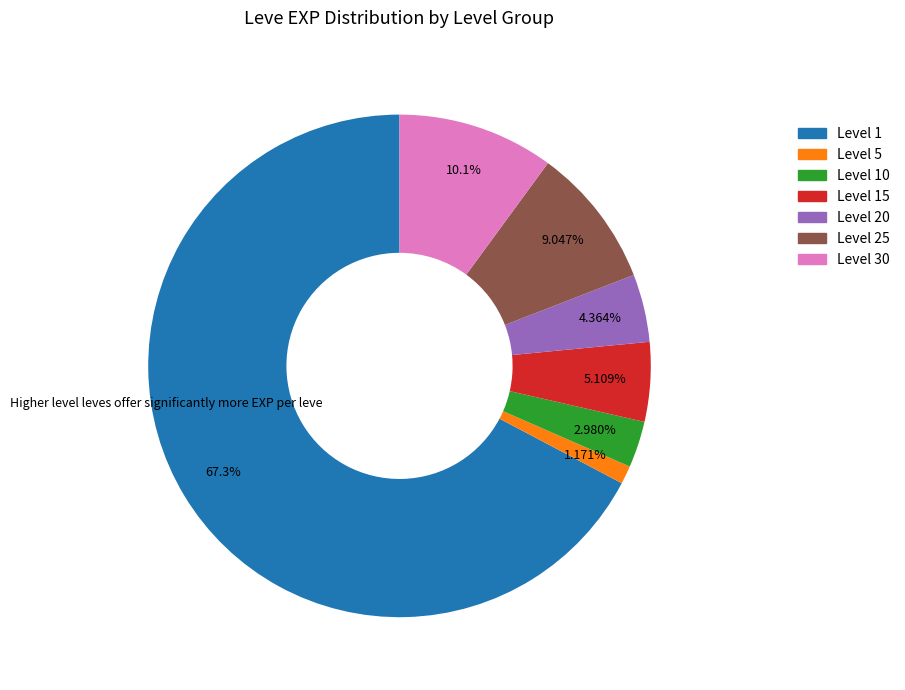

How many slices are in this pie chart?

7